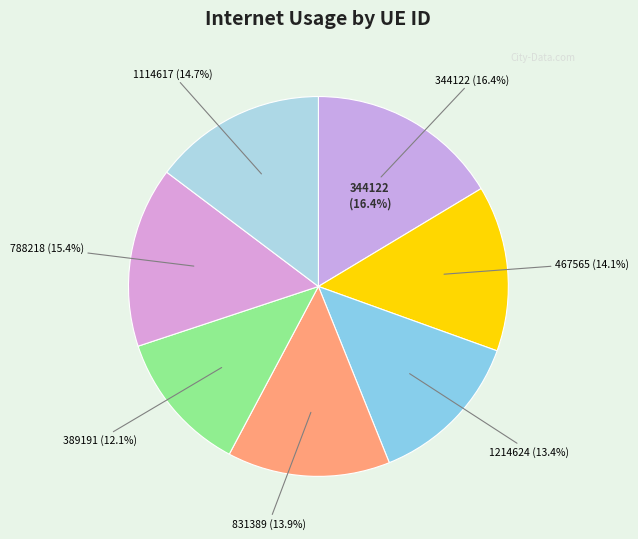

What percentage is the 1214624 slice, to the nearest percent?

13%